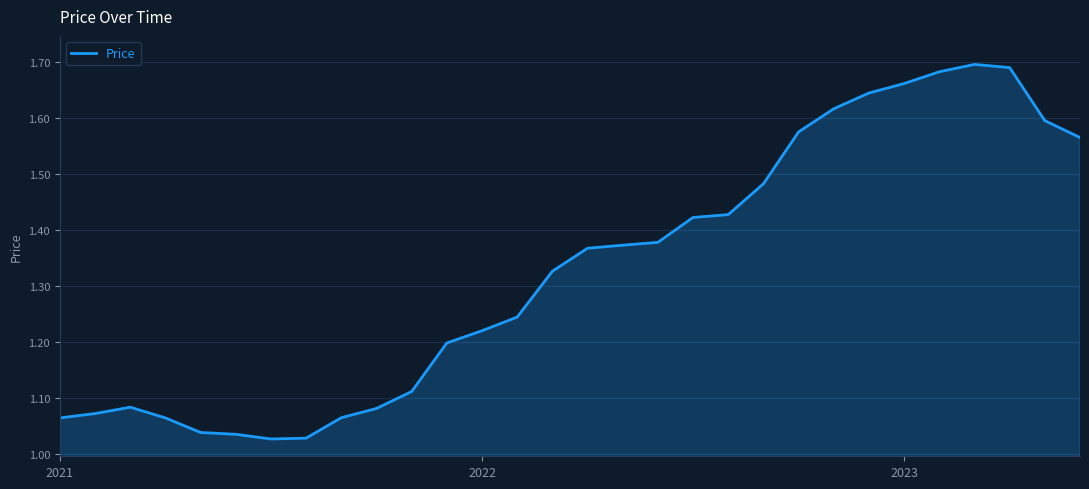

What is the difference between the maximum and minimum values?

0.7